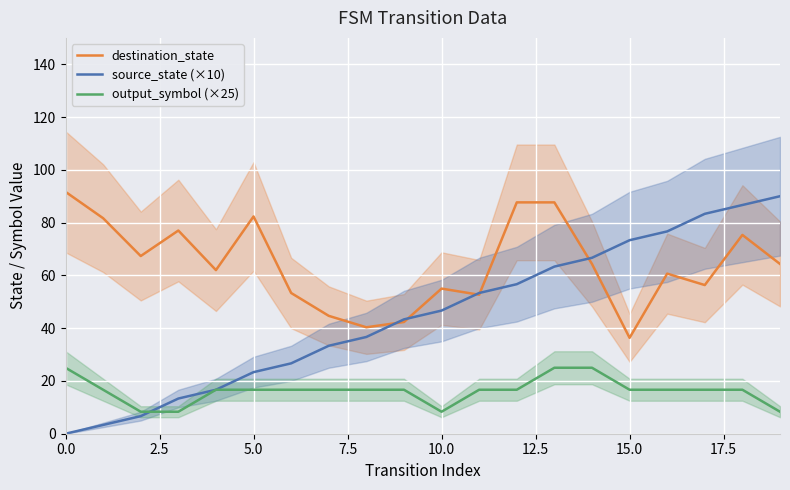

What is the minimum value for destination_state?

36.3